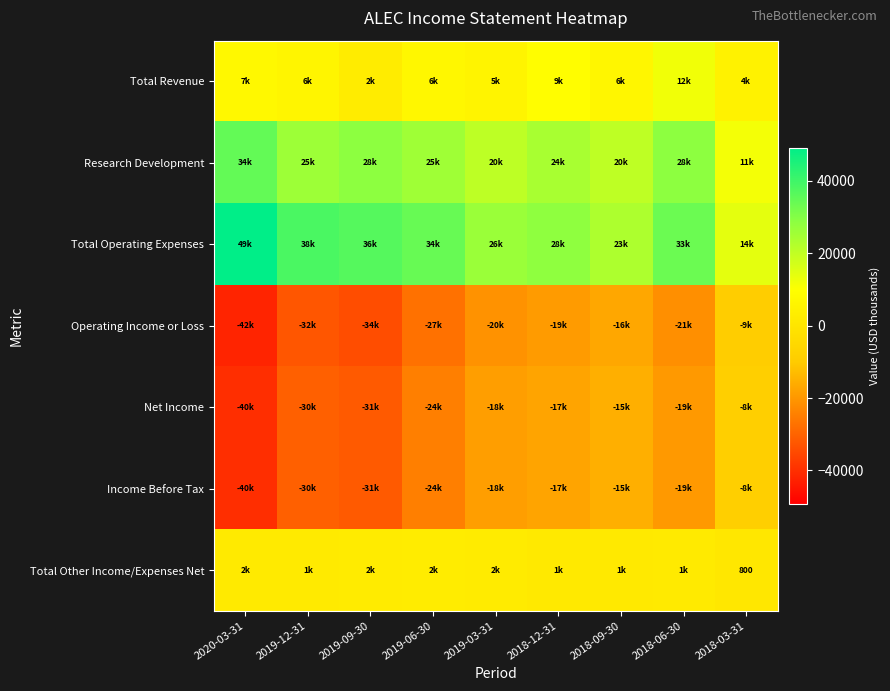

Which has a higher value, 2020-03-31 or 2018-09-30?

2020-03-31